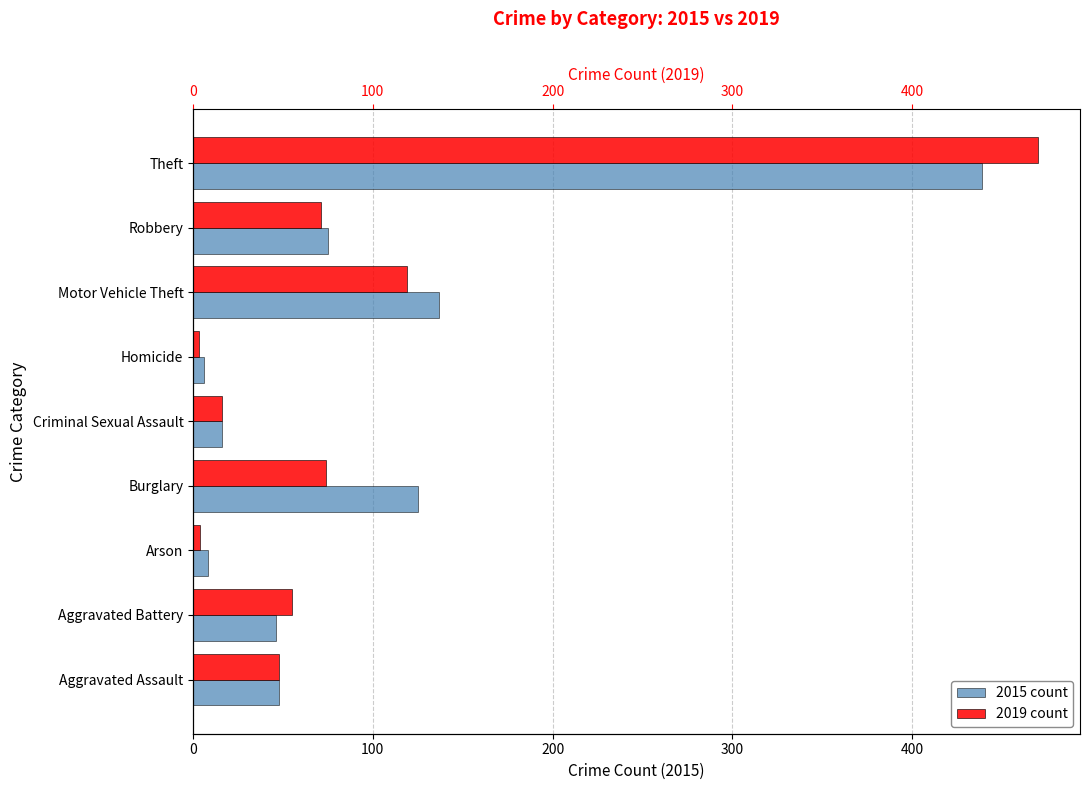

What is the total value across all series at Theft?

909